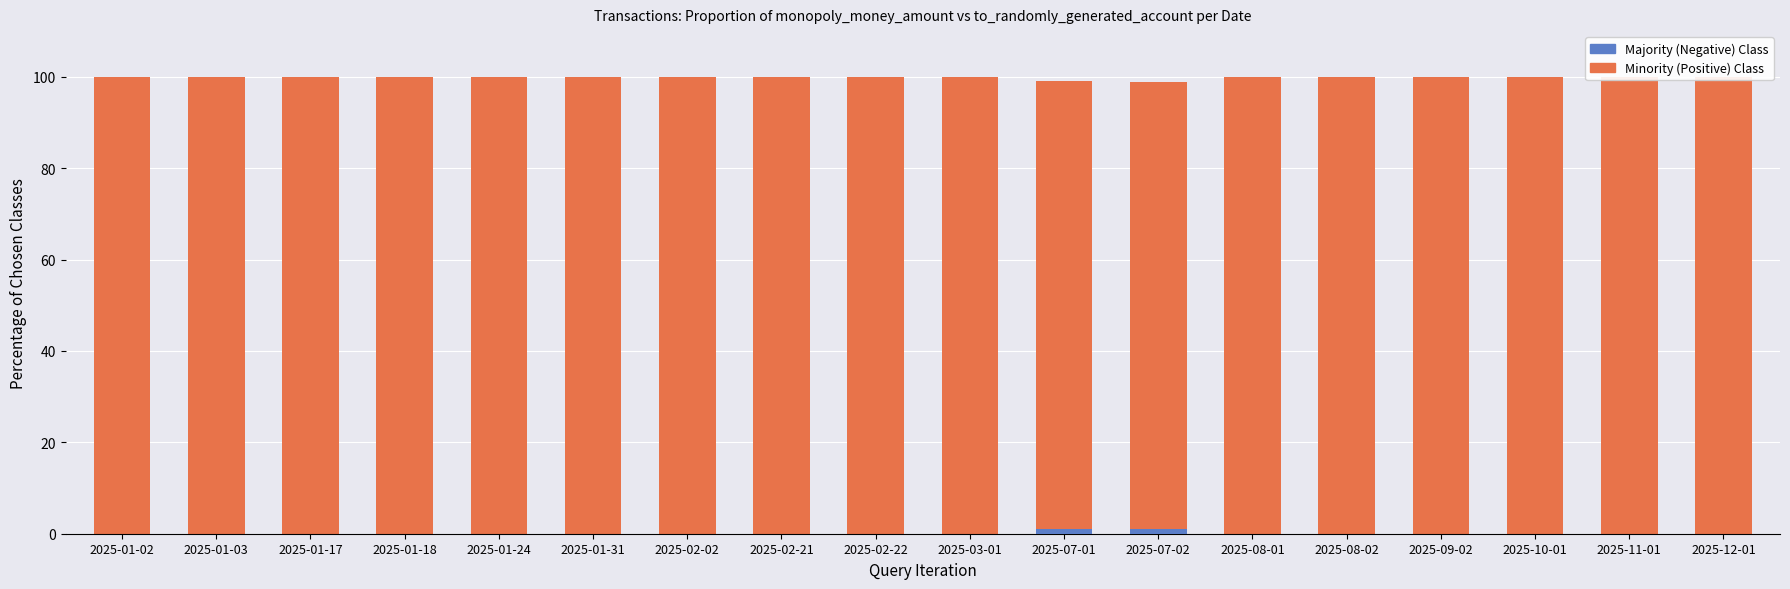

Between 2025-01-24 and 2025-07-01, which is larger?

2025-01-24